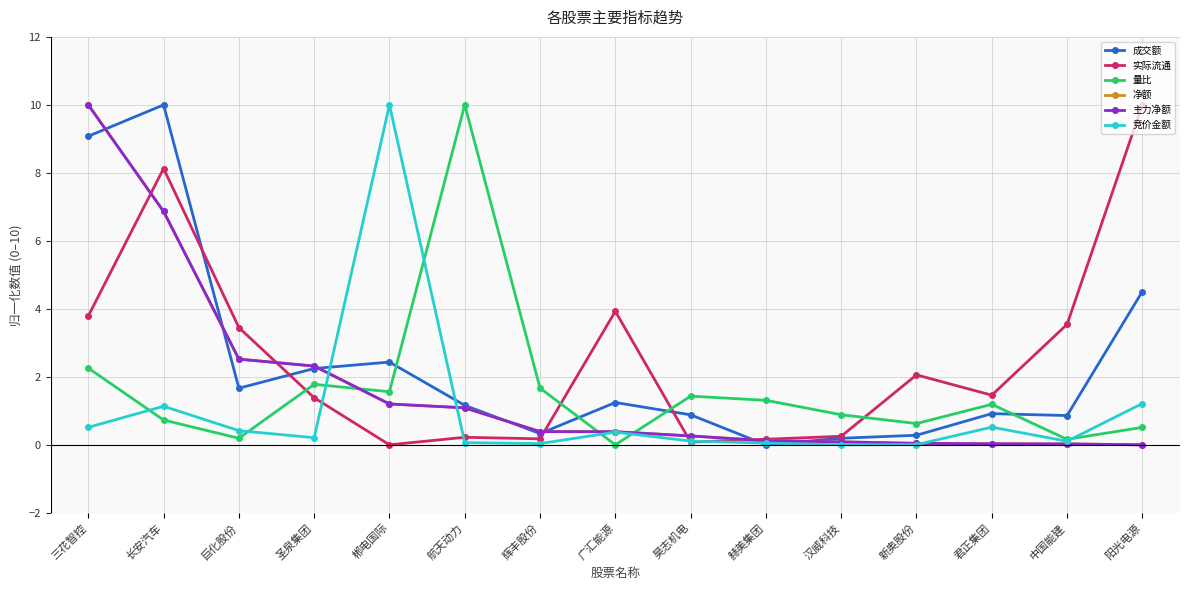

What is the difference between the 成交额 values at 新奥股份 and 阳光电源?

4.2